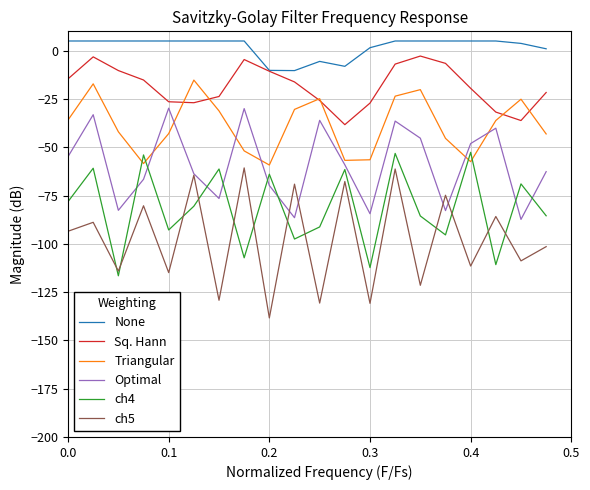

True or false: ch4 and ch5 intersect in this chart.

True